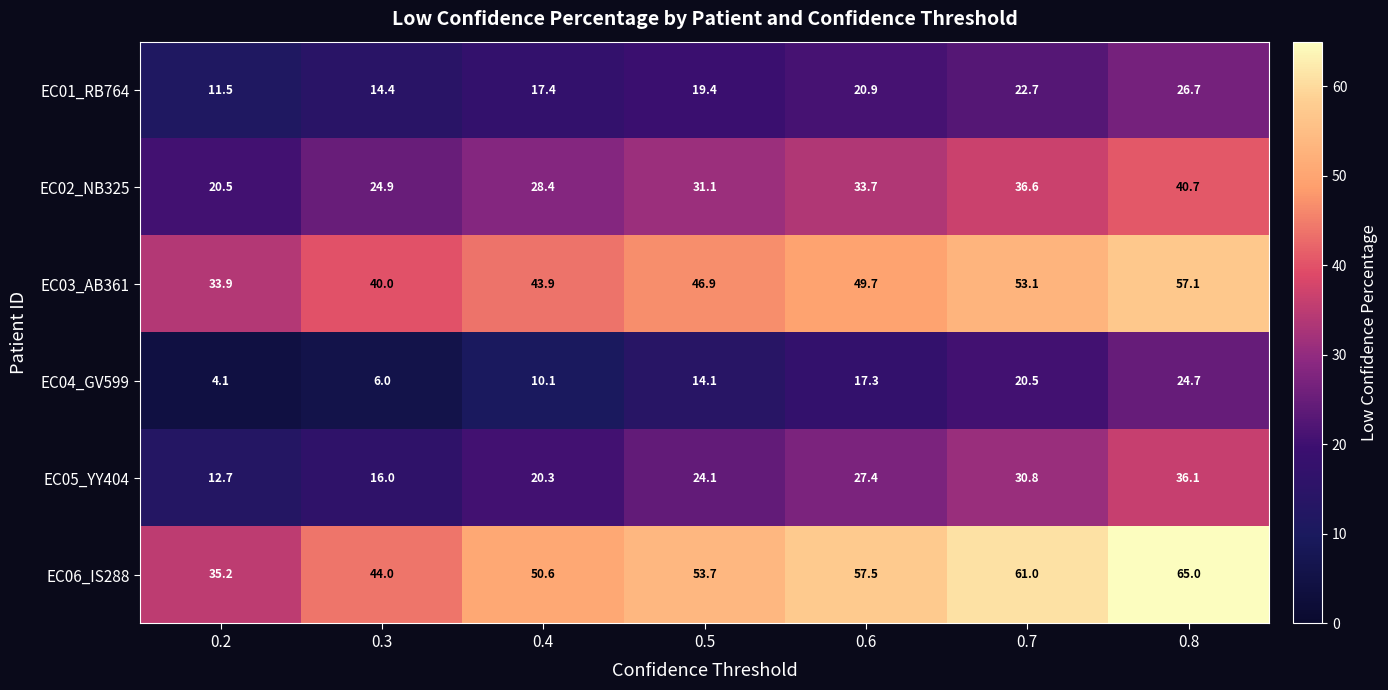

True or false: EC02_NB325 has a value of 40.7 at 0.8.

True